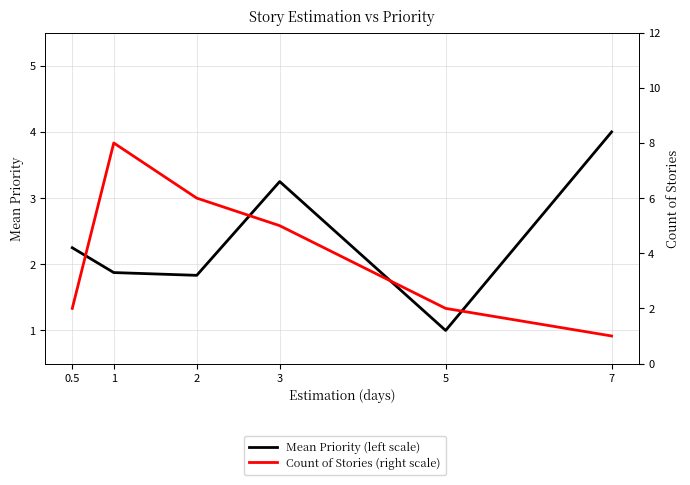

How many lines are shown in the chart?

2